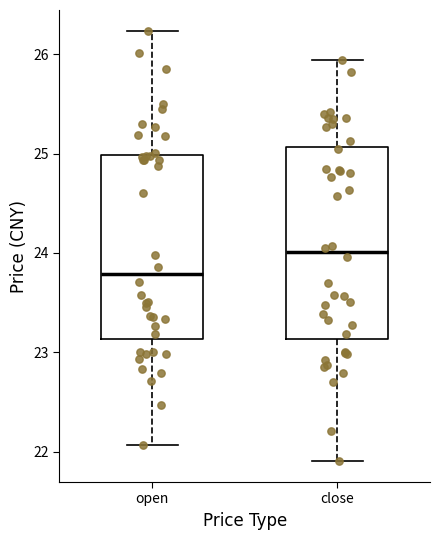

Reading left to right, transcribe this box plot: for each box, give where its median line is, the range the box spans, and where its two whiskers end, as read against the y-axis. The values are not printed on the chart, so give them approximately, as read against the axis.

open: median 23.8, box 23.1 to 25.0, whiskers 22.1 to 26.2
close: median 24.0, box 23.1 to 25.1, whiskers 21.9 to 25.9